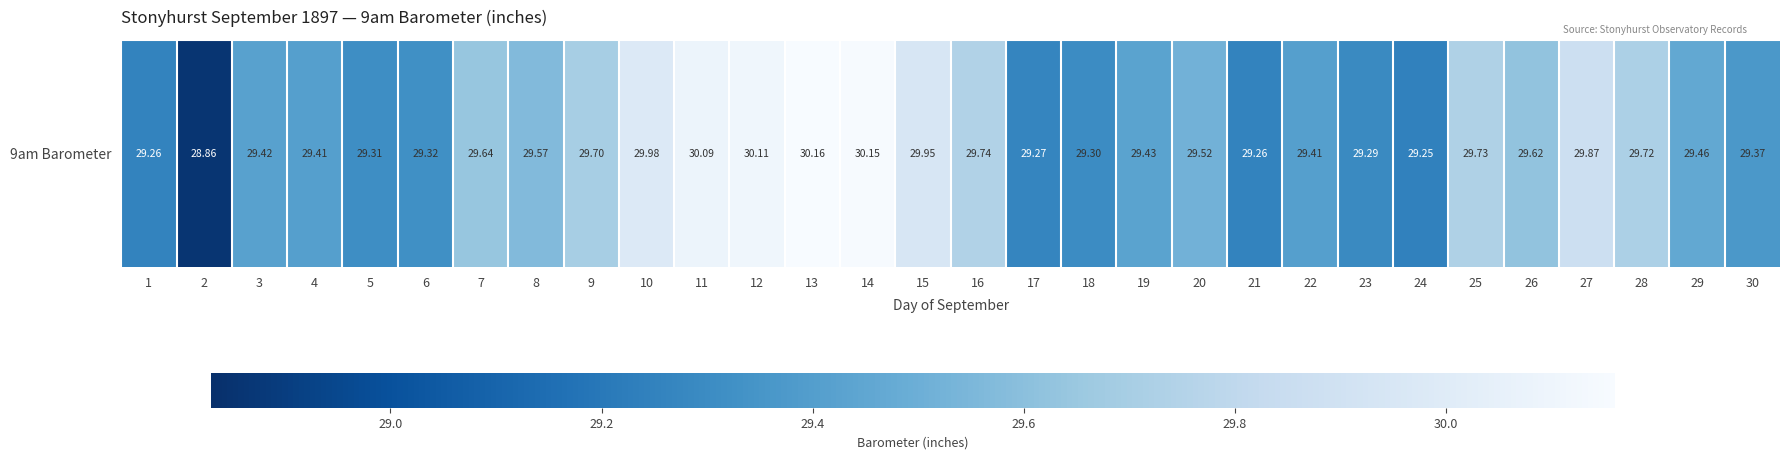

The value at 15 is 48.2. True or false?

False